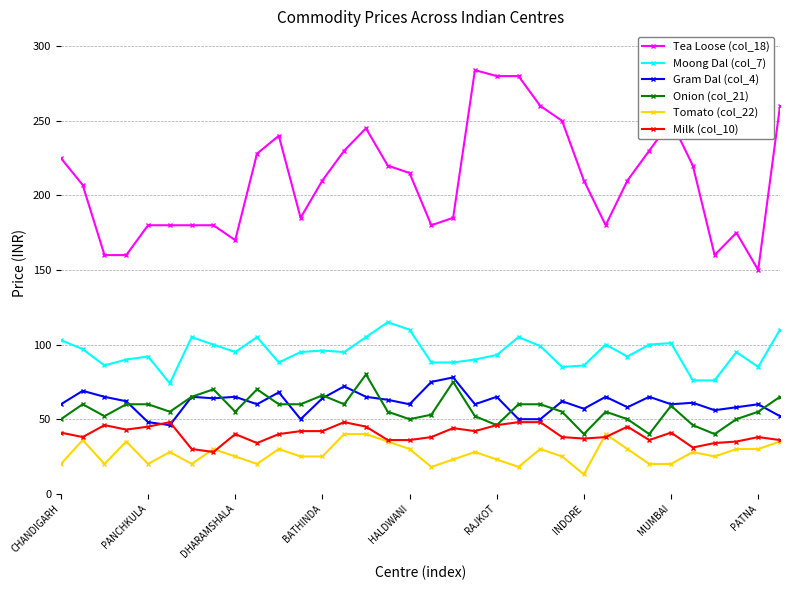

What is the lowest value of the Gram Dal (col_4) series?

46